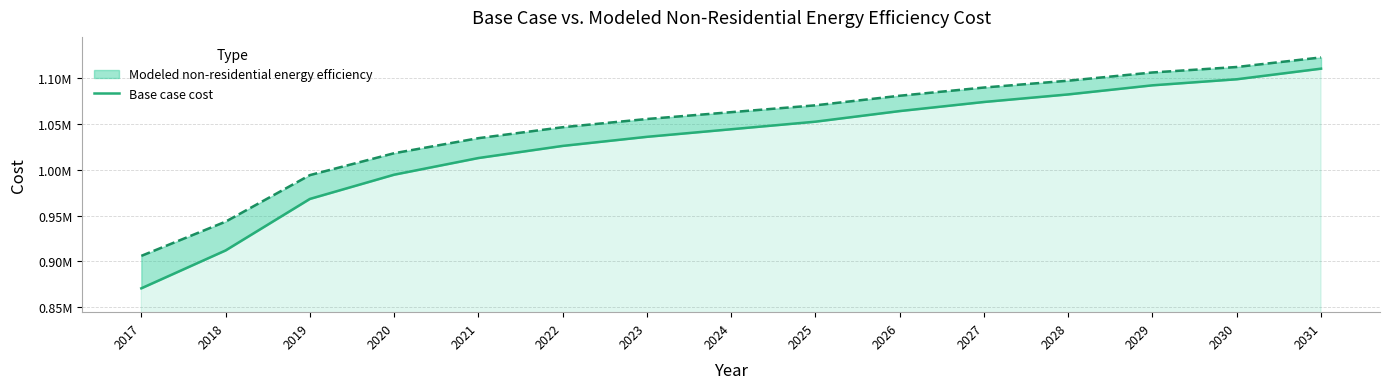

What is the difference between the values at 2025 and 2030?

46408.4